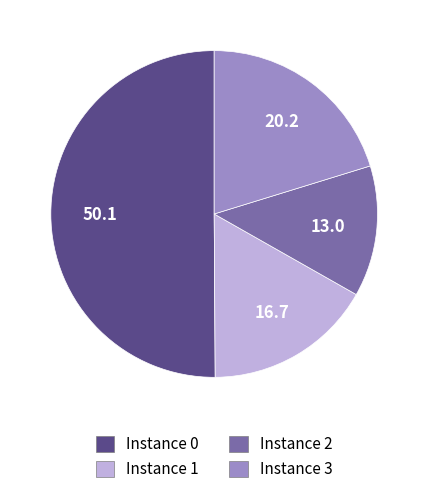

Rank the categories by value from highest to lowest.

Instance 0, Instance 3, Instance 1, Instance 2